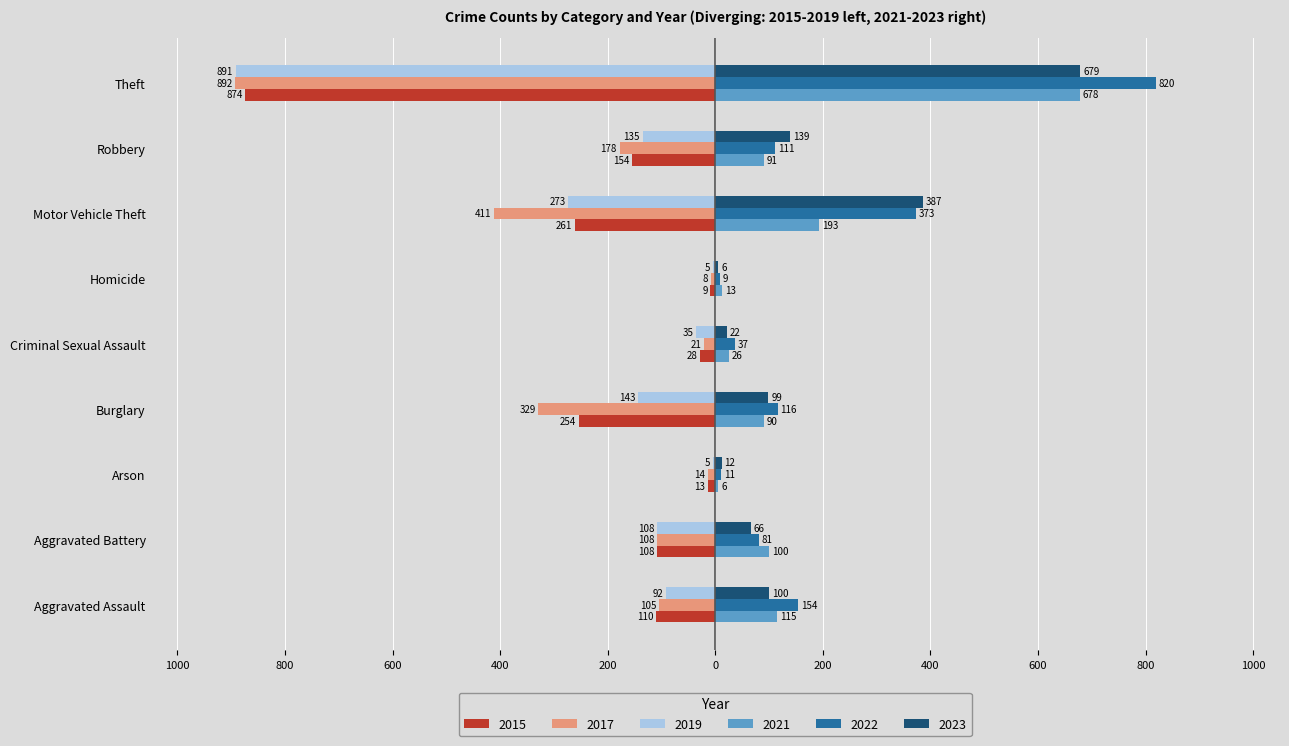

What are all the series names shown in the legend?

2015, 2017, 2019, 2021, 2022, 2023